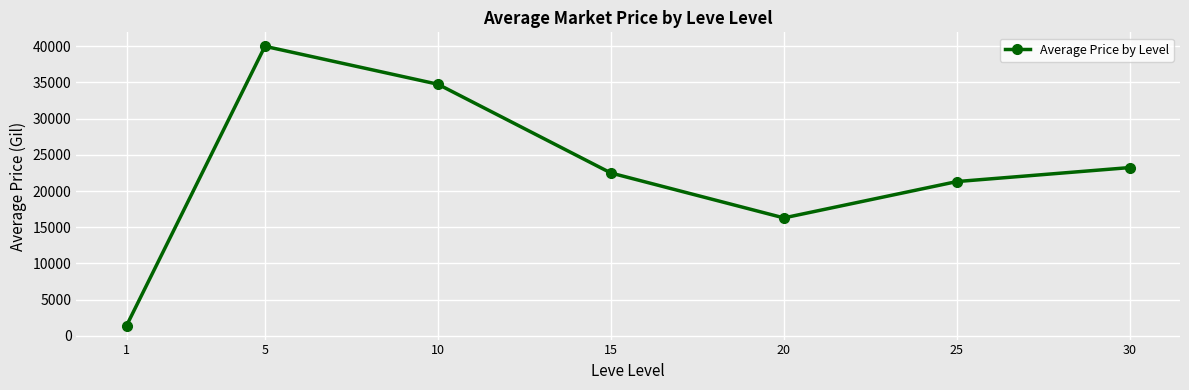

The chart shows a value of 34553.7 at 25. True or false?

False